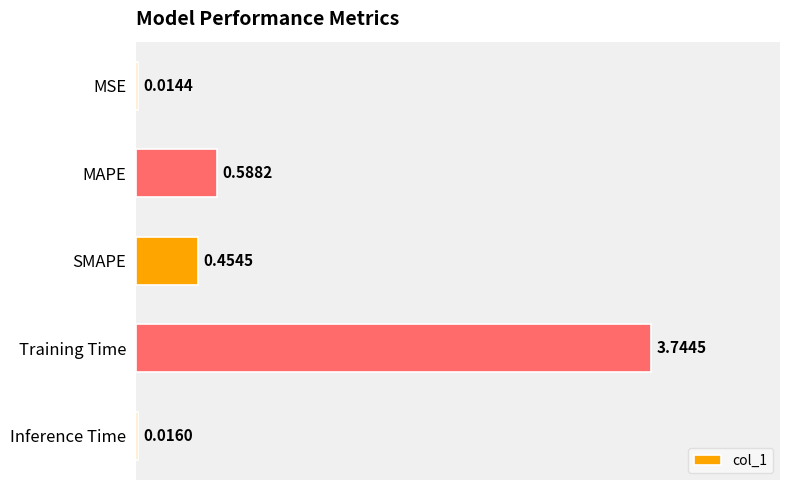

At which label is the value closest to 1?

MAPE